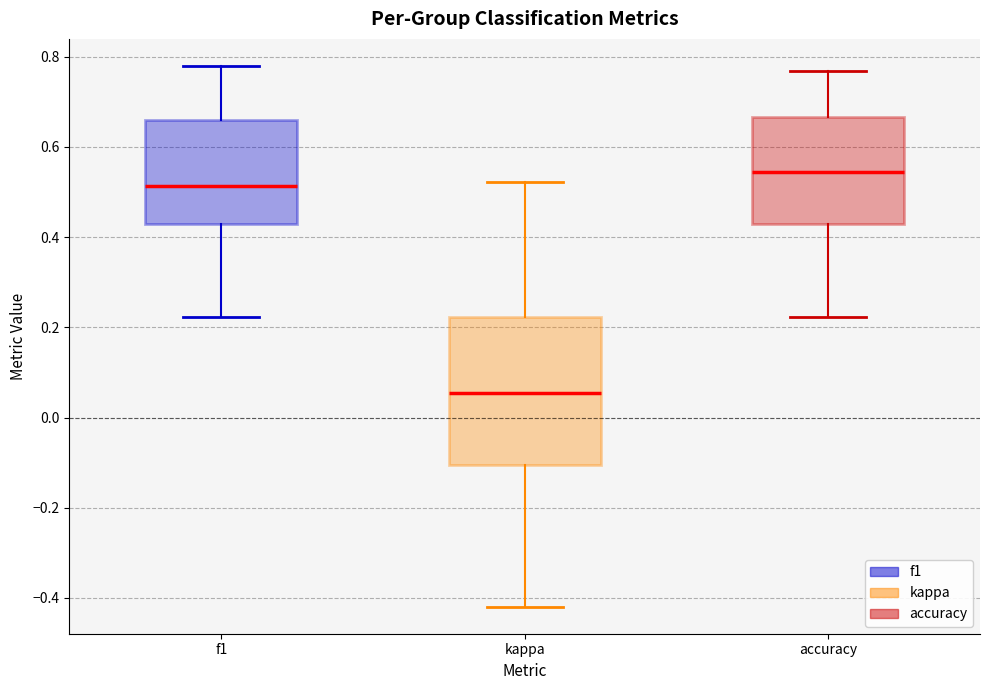

Which box's median line is the highest?

accuracy